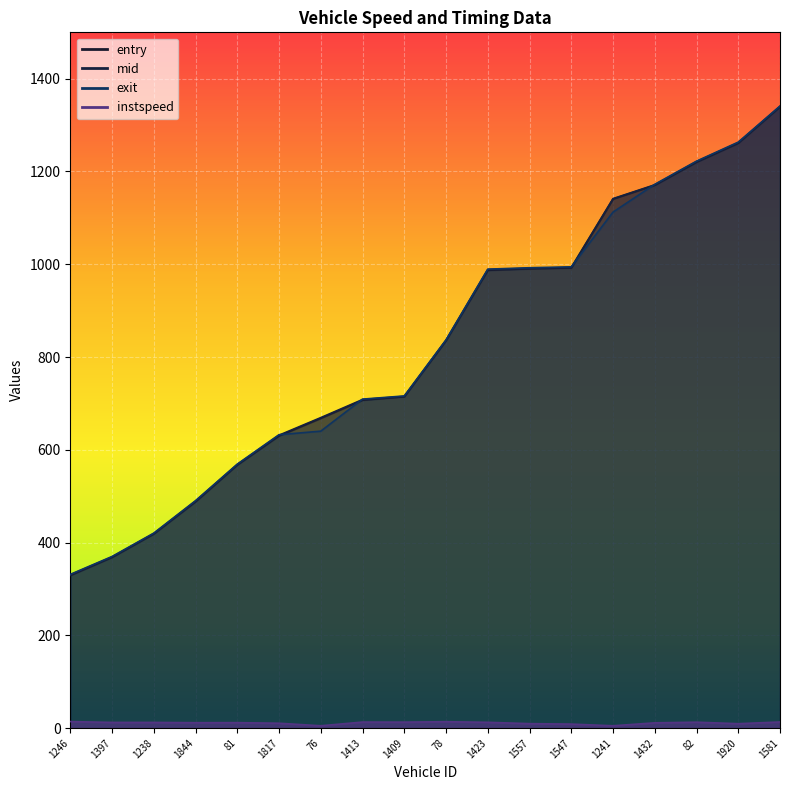

How many data points in mid are less than 836?

9